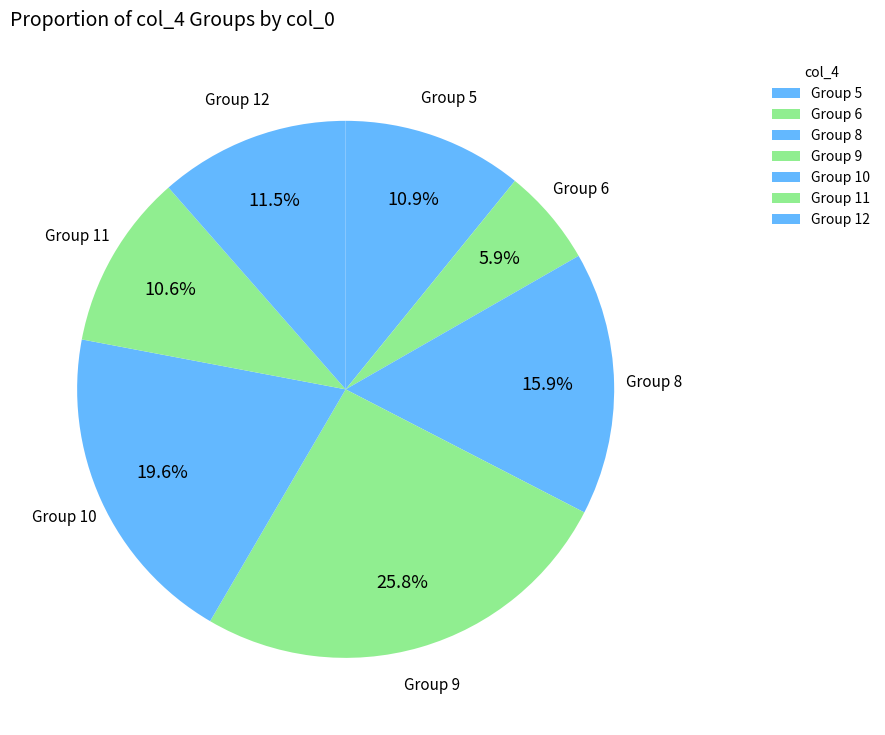

How many slices are in this pie chart?

7